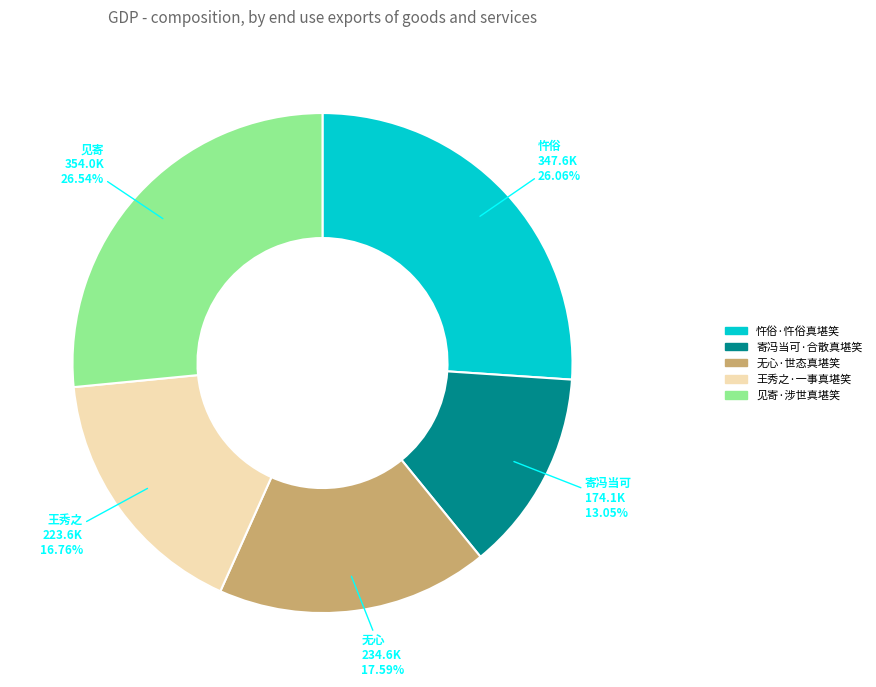

Count the number of slices in the pie.

5